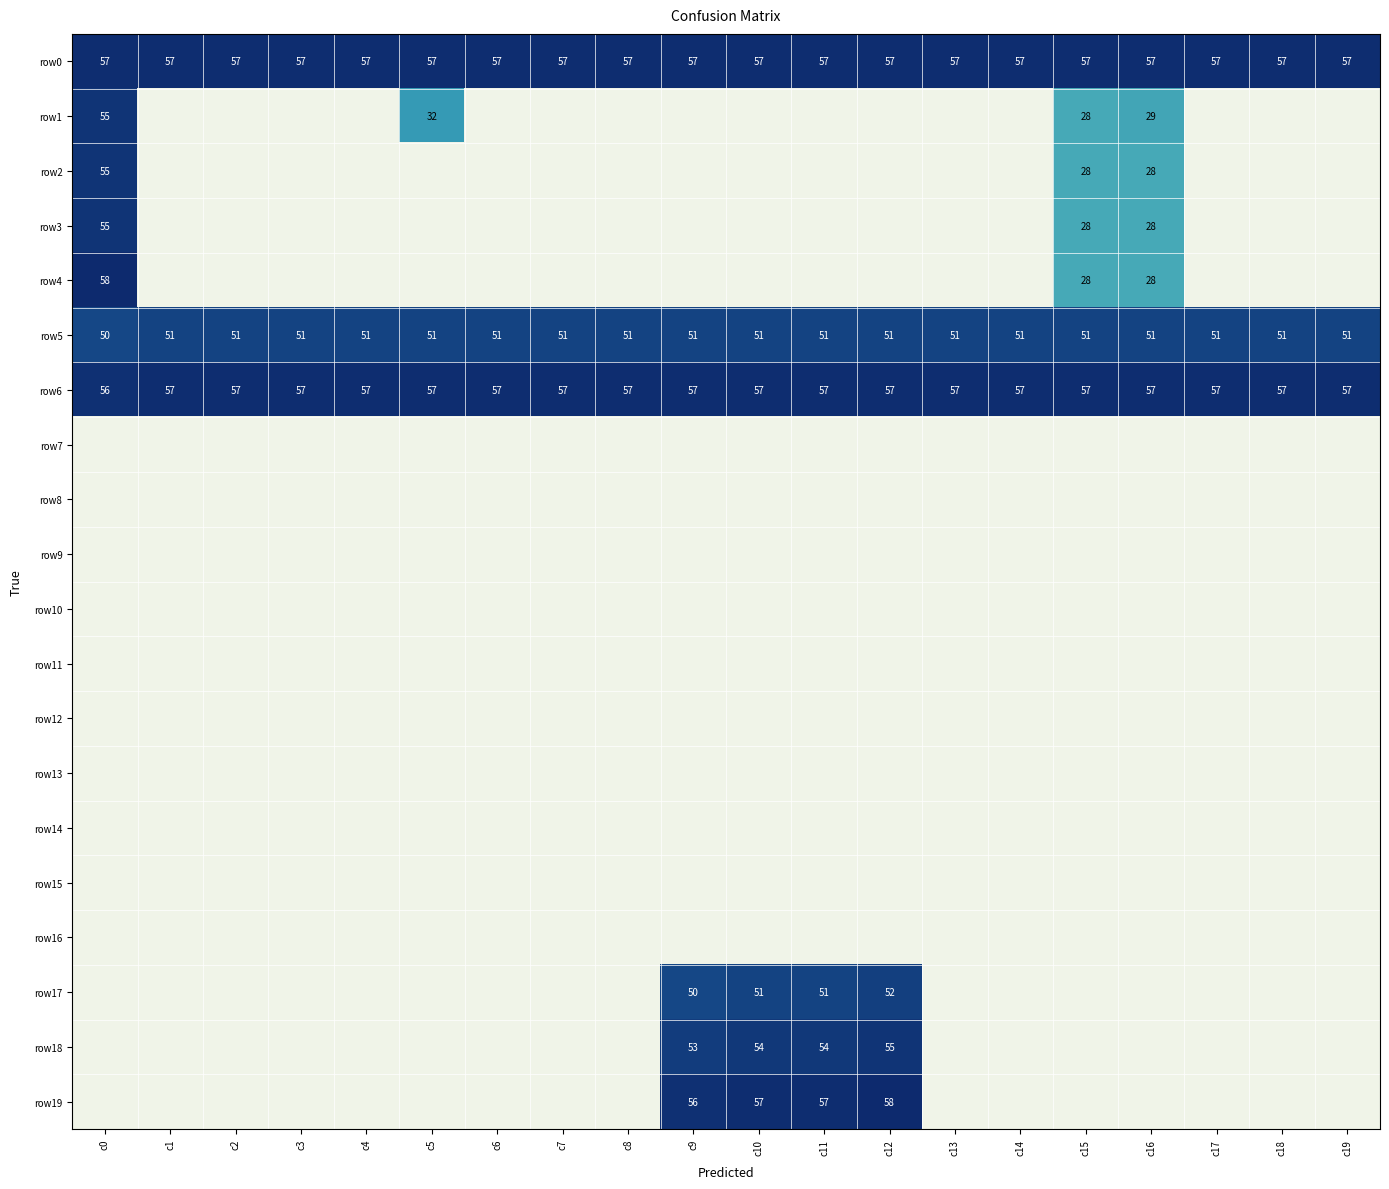

How many categories are shown in the chart?

20